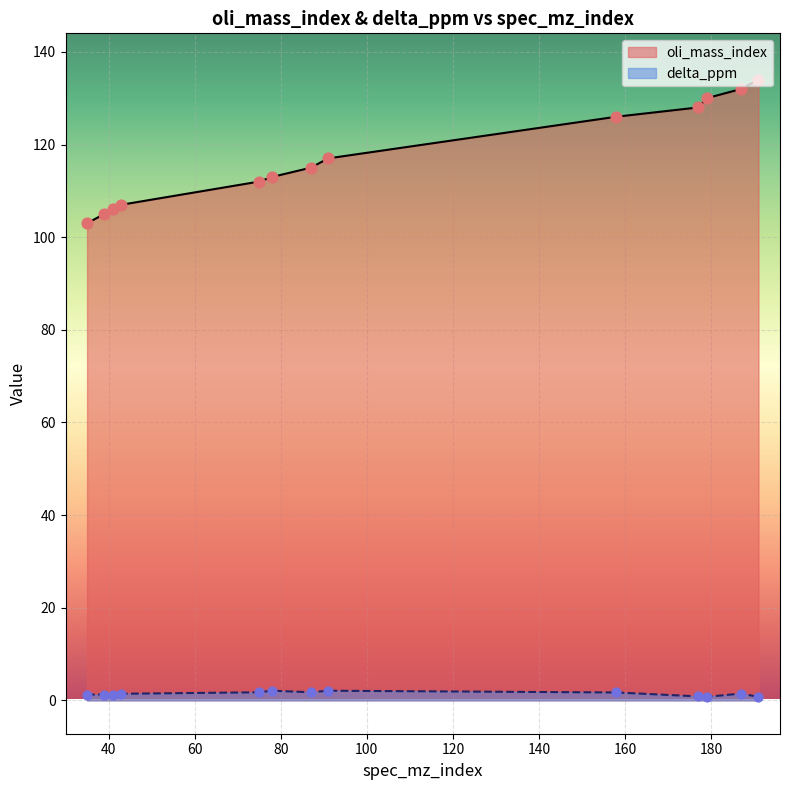

Which series contains the highest Y value?

oli_mass_index